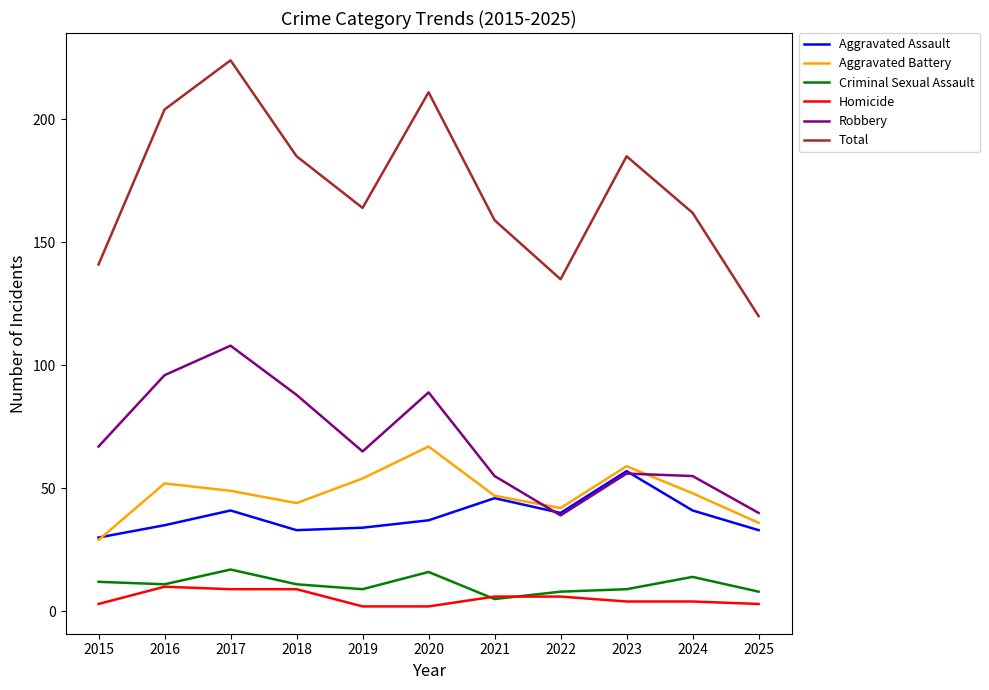

What is the spread (max minus min) of values at 2017?

215